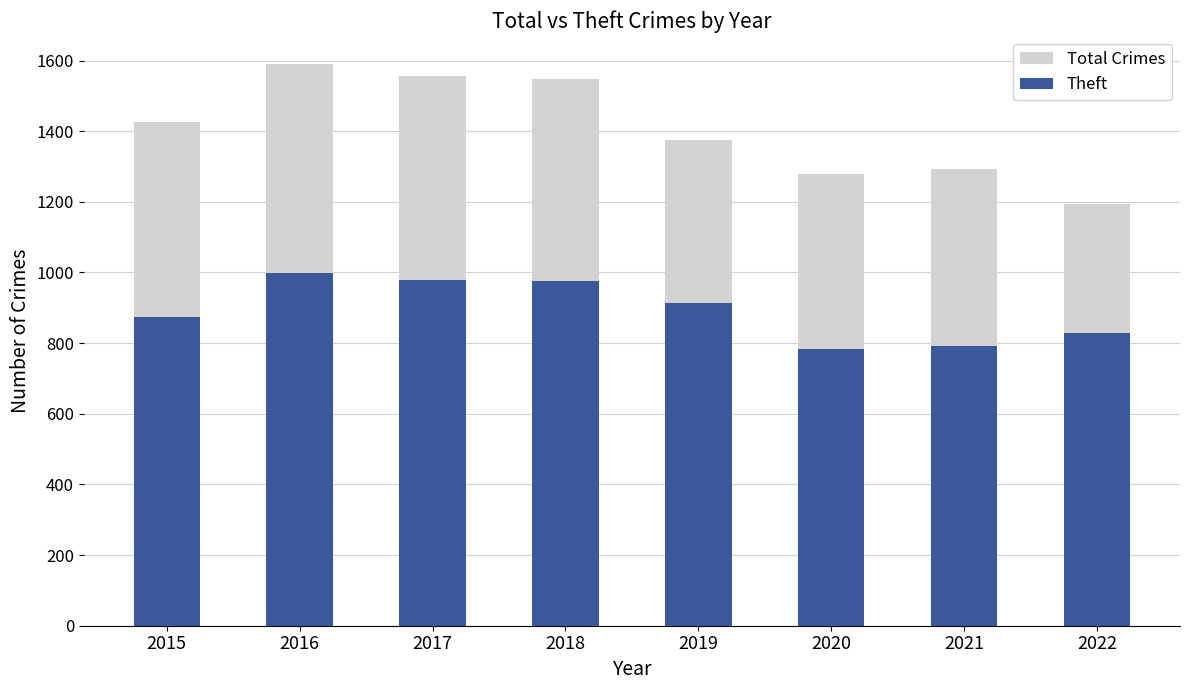

What is the difference between the highest and lowest values at 2017?

576